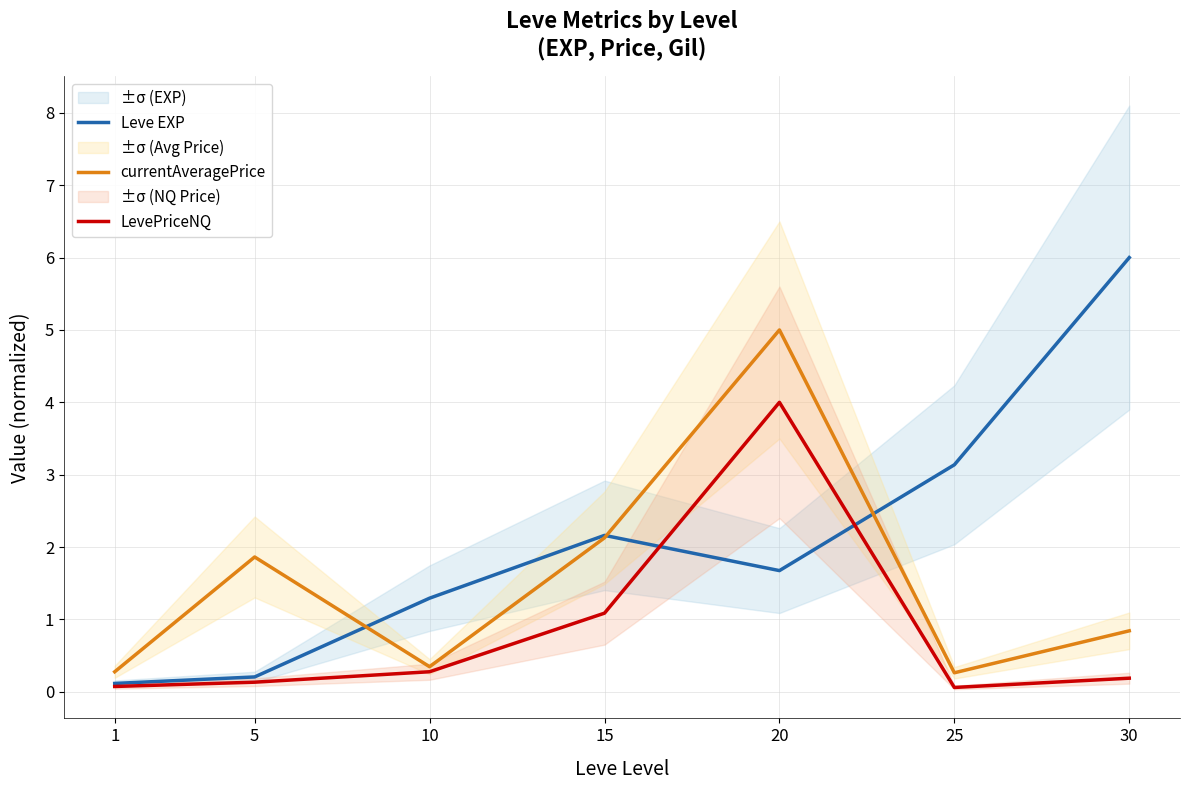

How many intersections are there between currentAveragePrice and Leve EXP?

3